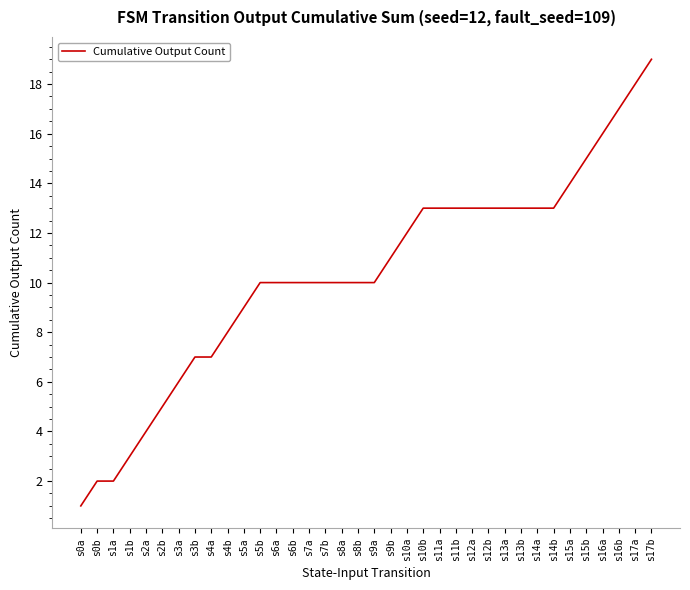

What is the change in value from s4a to s6a?

+3